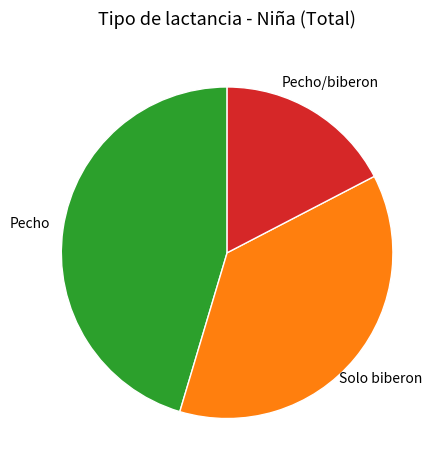

Is there a majority slice in this chart?

No